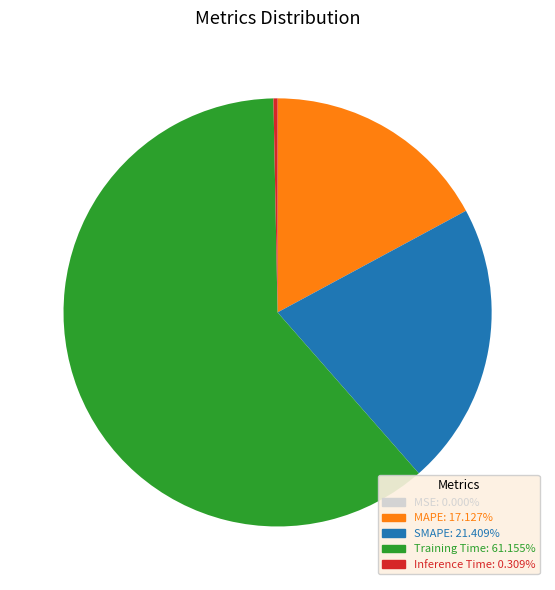

Which category has the biggest portion of the pie?

Training Time